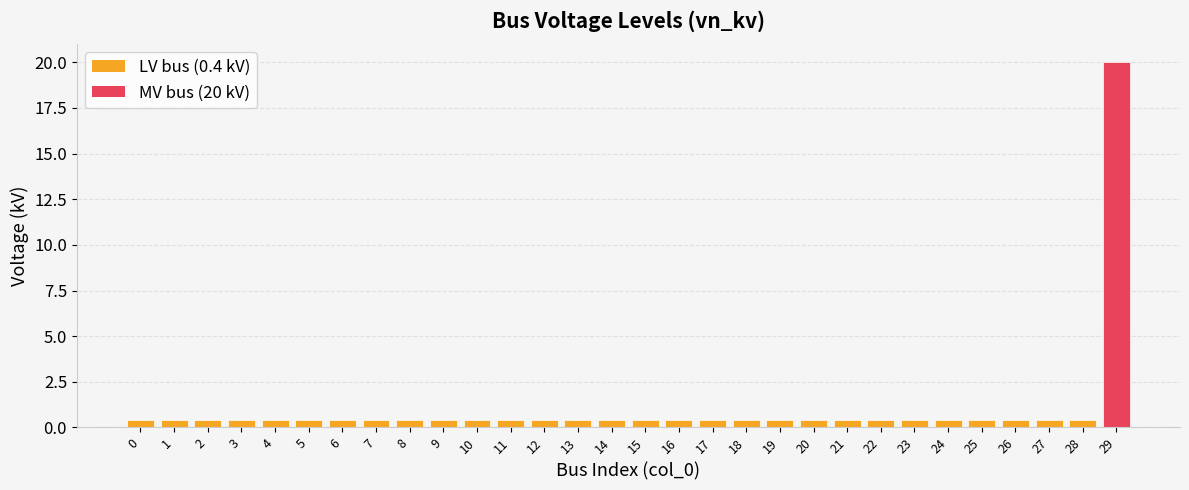

Reading right to left, extract all data points from this chart.

29=20.0	28=0.4	27=0.4	26=0.4	25=0.4	24=0.4	23=0.4	22=0.4	21=0.4	20=0.4	19=0.4	18=0.4	17=0.4	16=0.4	15=0.4	14=0.4	13=0.4	12=0.4	11=0.4	10=0.4	9=0.4	8=0.4	7=0.4	6=0.4	5=0.4	4=0.4	3=0.4	2=0.4	1=0.4	0=0.4